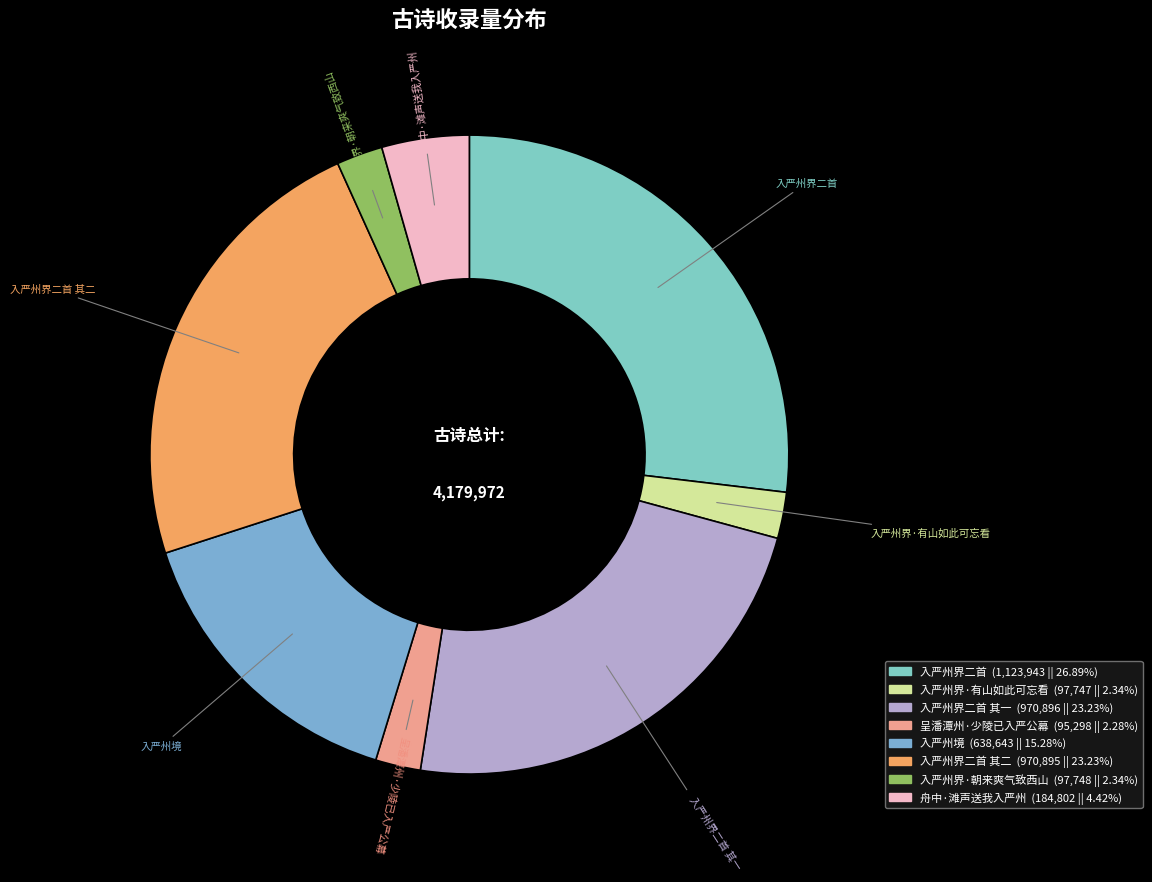

To the nearest percent, what is the difference between the largest and smallest slice percentages?

25%